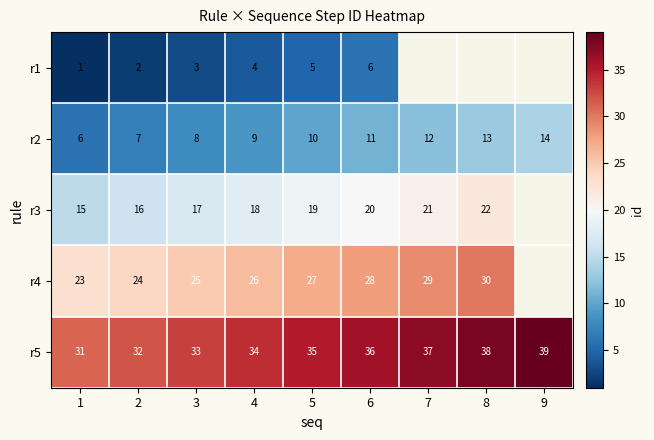

What is the spread (max minus min) of values at 5?

30